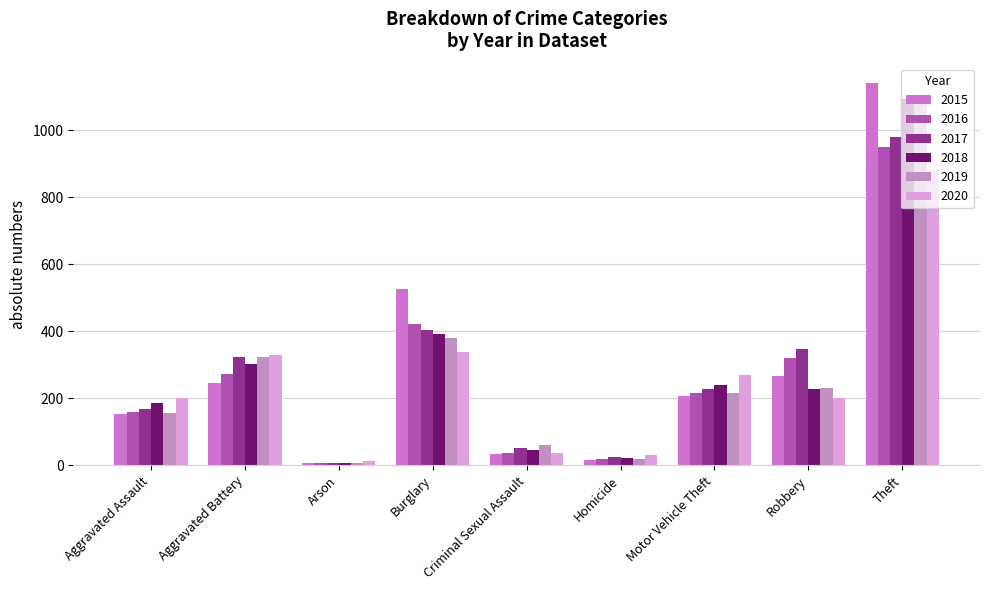

What is the sum of all 2017 values?

2532